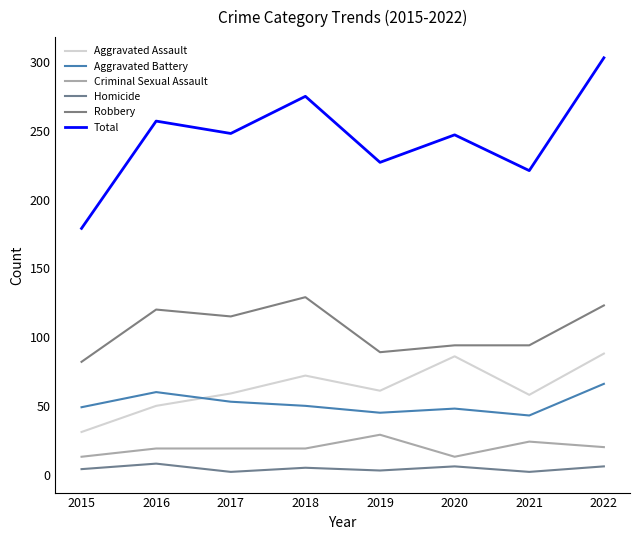

Is this an area chart (filled region under the line)?

No